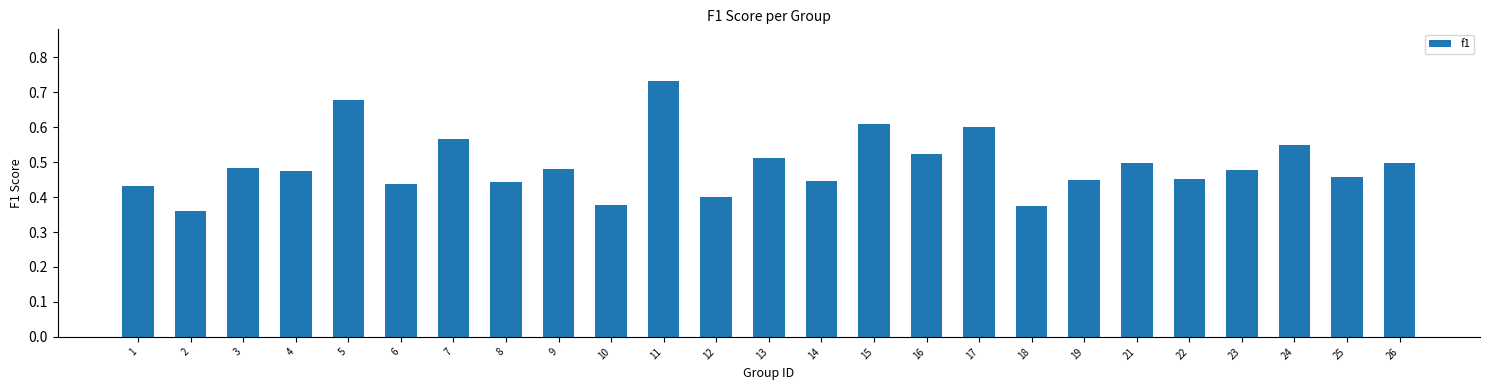

Are the bars grouped side by side (vs. stacked)?

No